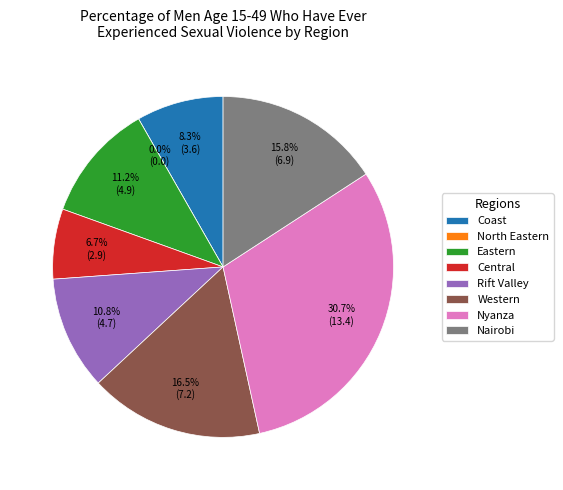

How many slices are in this pie chart?

8